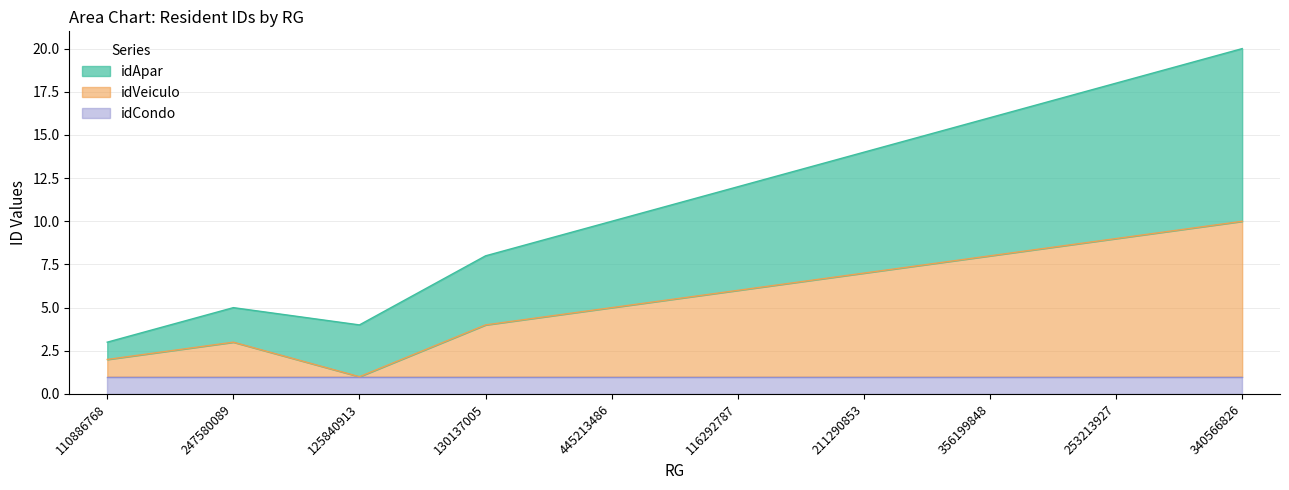

What is the sum of the idVeiculo values at 340566826 and 130137005?

14